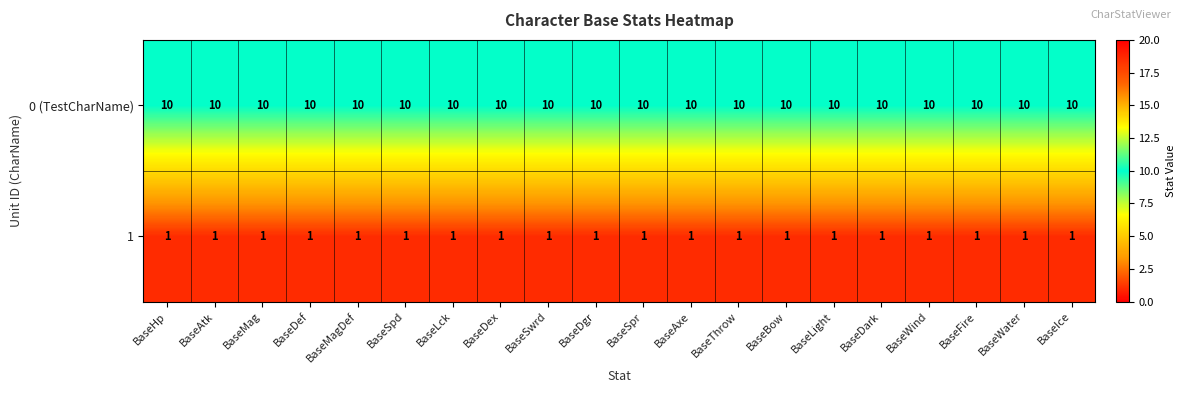

What is the approximate value of 0 (TestCharName) at BaseDgr?

10